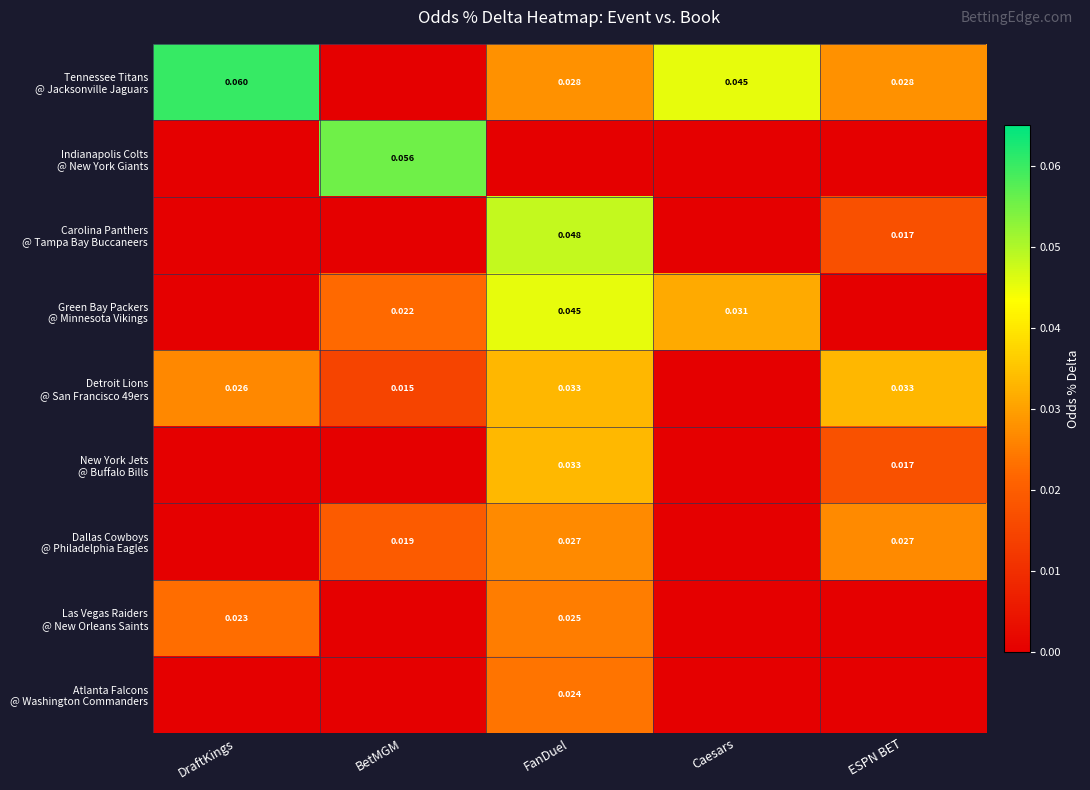

The Las Vegas Raiders @ New Orleans Saints series shows 0.0 at BetMGM. True or false?

True